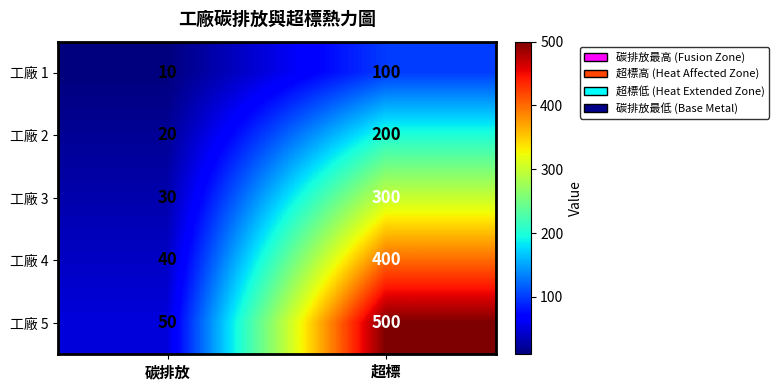

What is the average value of the 工廠 3 series?

165